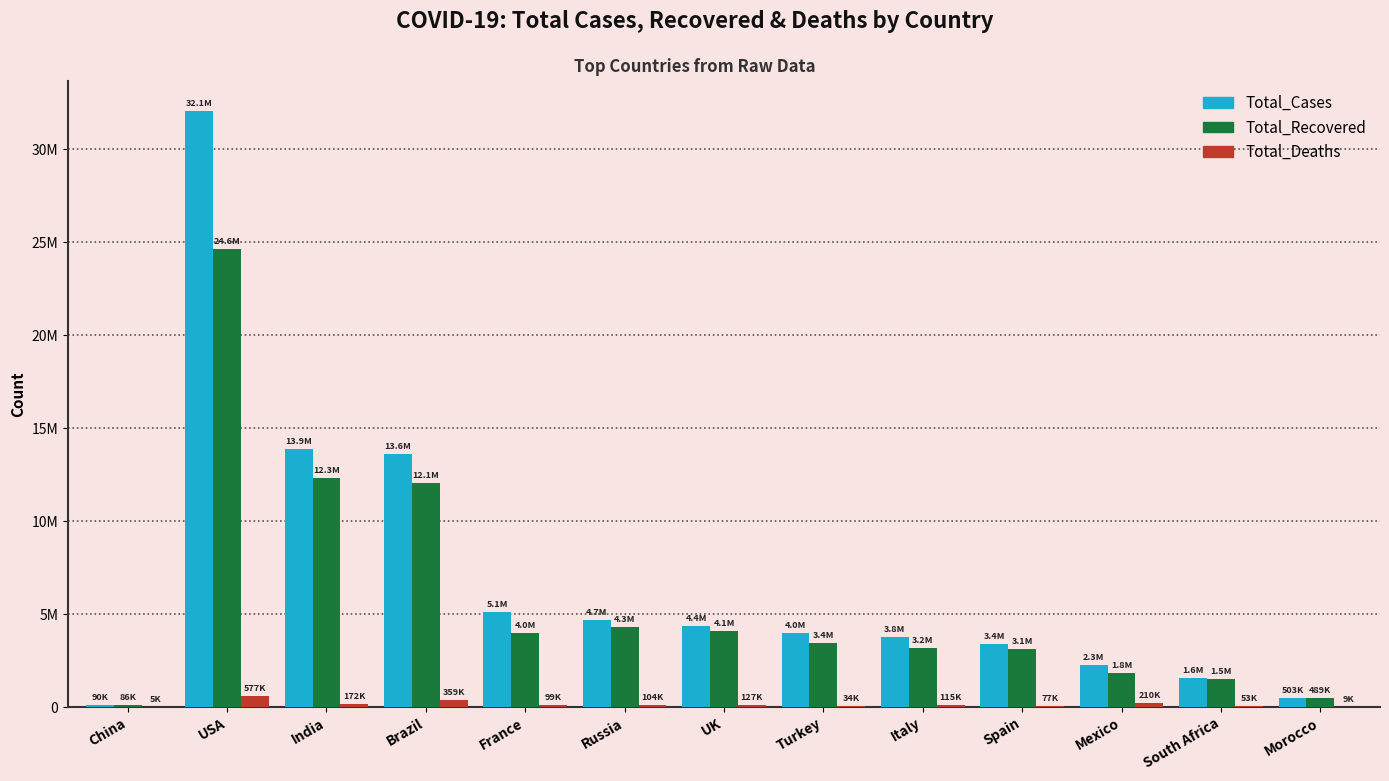

Rank the series at France from highest to lowest value.

Total_Cases, Total_Recovered, Total_Deaths